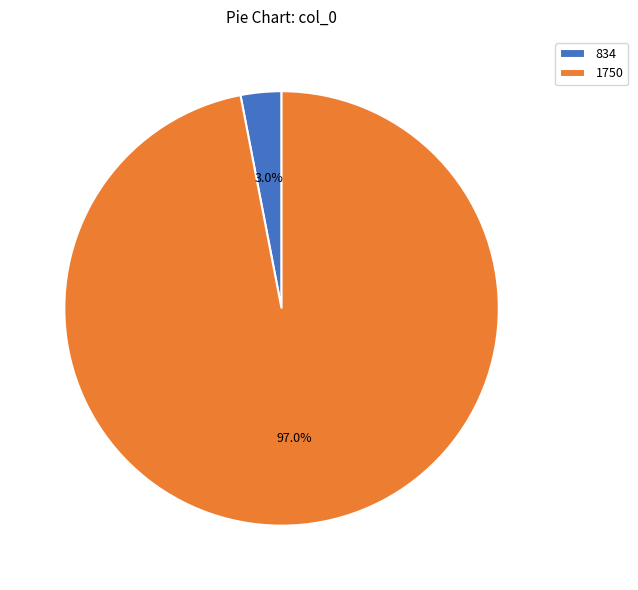

Which slice represents more than half of the pie?

1750